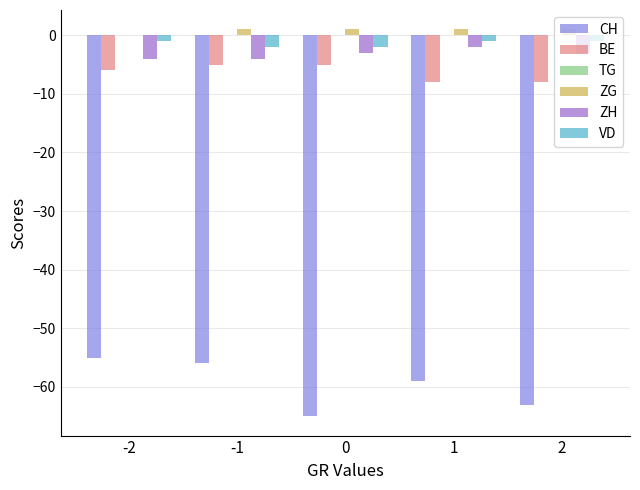

Is it true that BE equals -8 at 2?

True